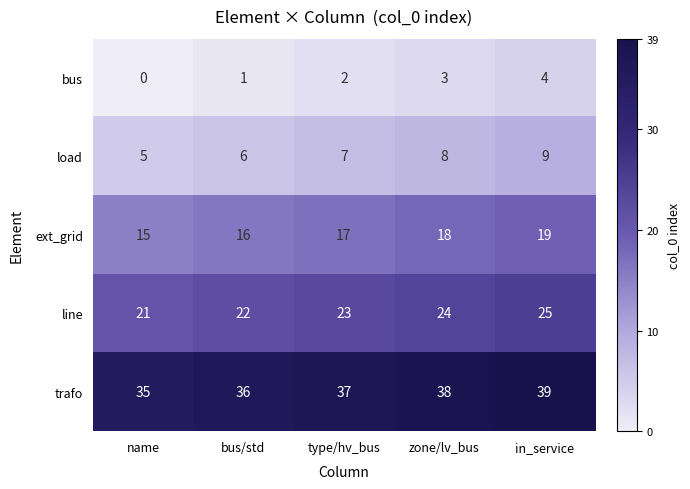

How many data points in bus are less than 2?

2